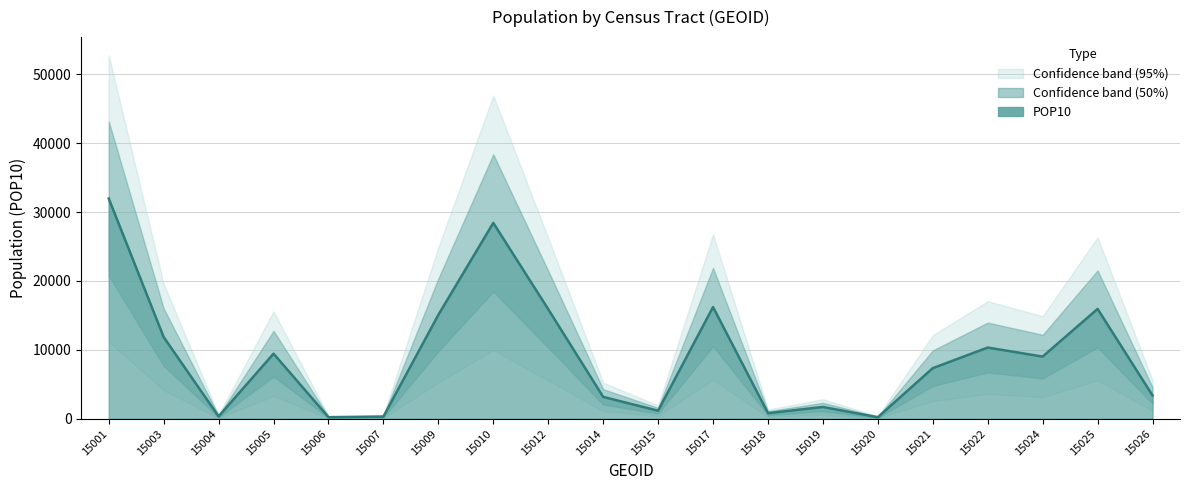

How many data points does each series have?

20